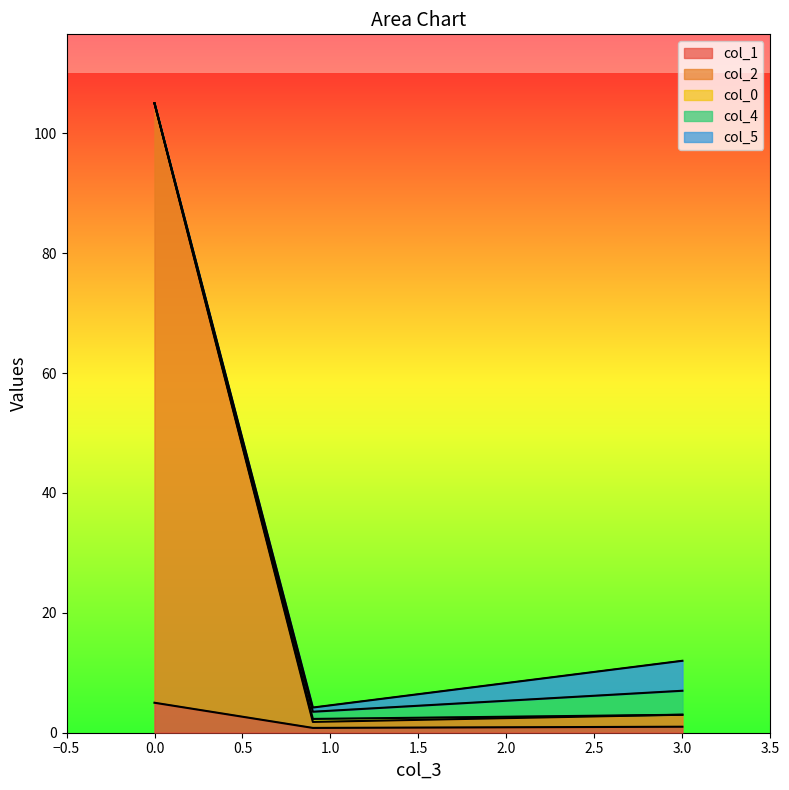

What are all the series names shown in the legend?

col_1, col_2, col_0, col_4, col_5